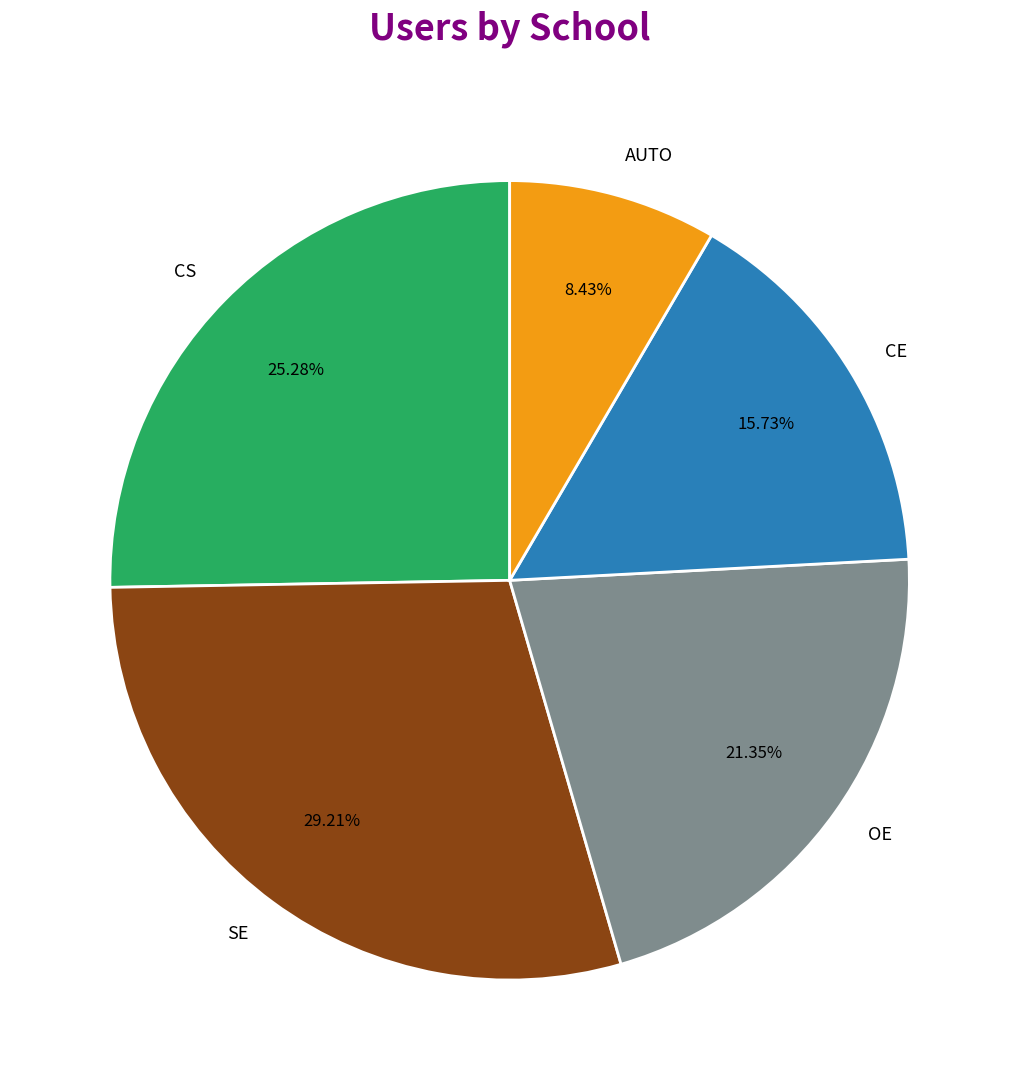

What is the ratio of the value at SE to the value at AUTO?

3.5